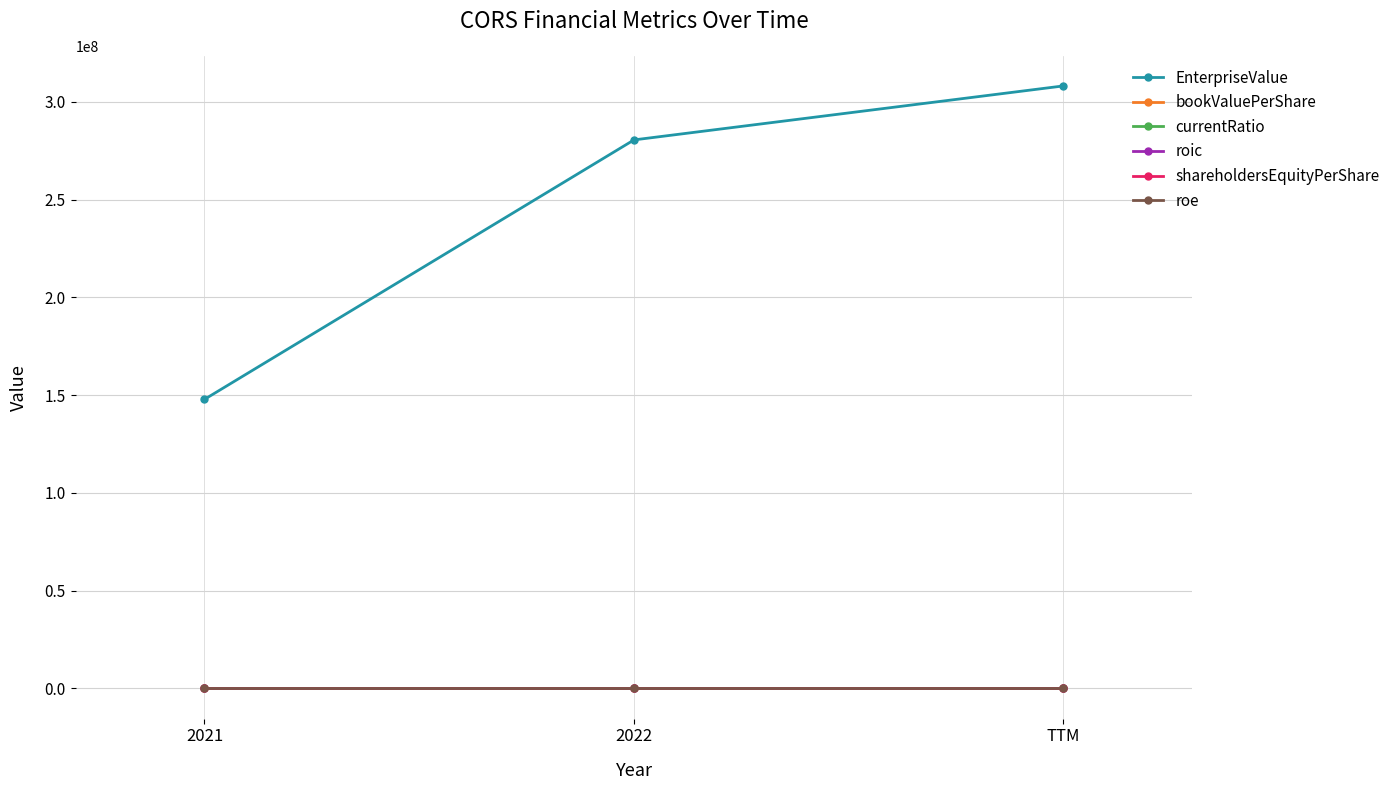

What is the average value of the roe series?

0.1